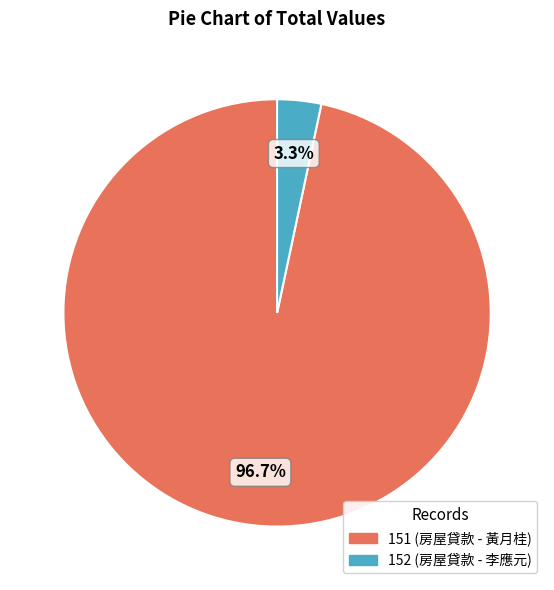

Is there a majority slice in this chart?

Yes